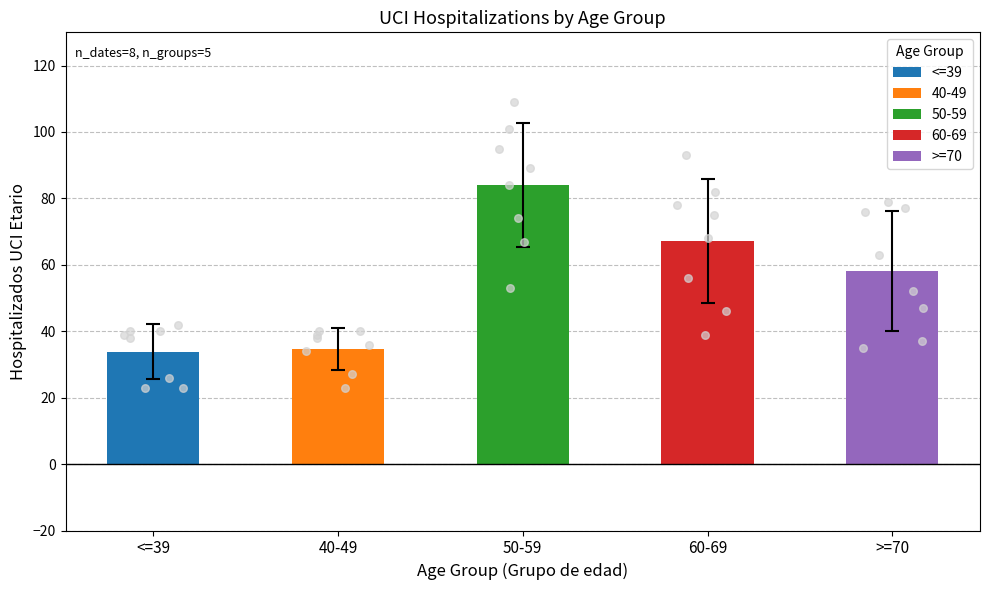

What are all the series names shown in the legend?

<=39, 40-49, 50-59, 60-69, >=70